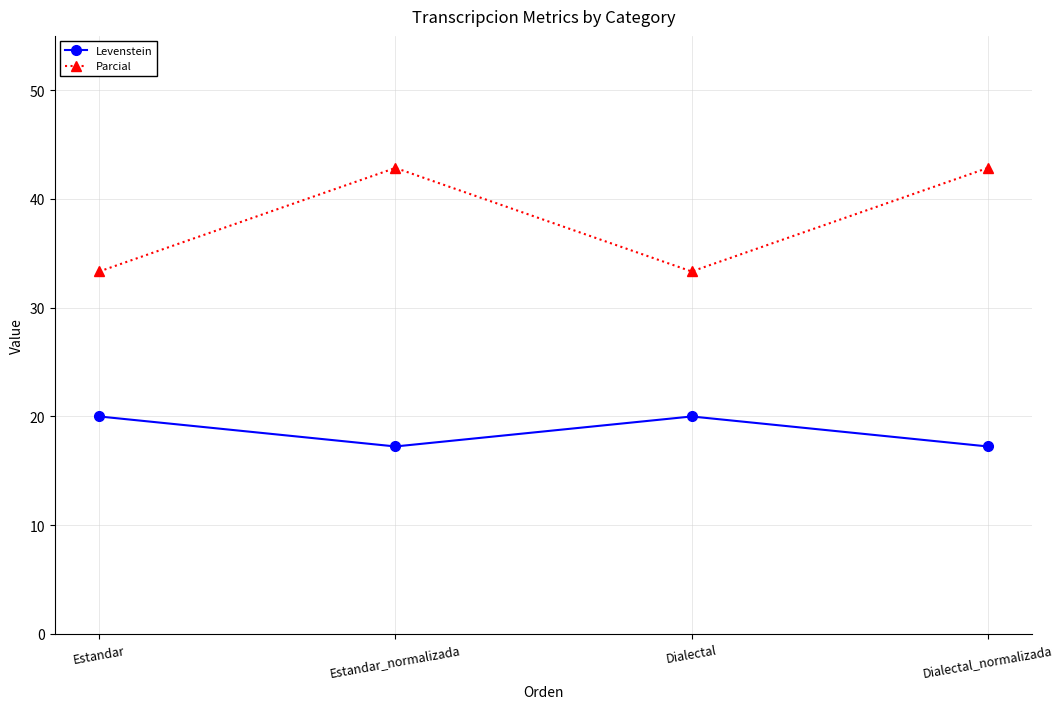

What is the value of the Levenstein point at the 2nd from the left?

17.2